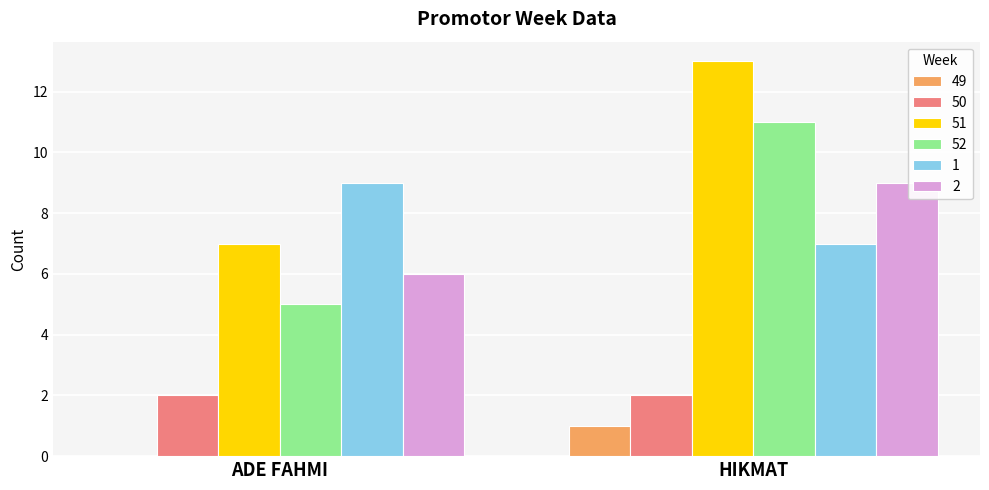

Which series has the largest total across all categories?

51